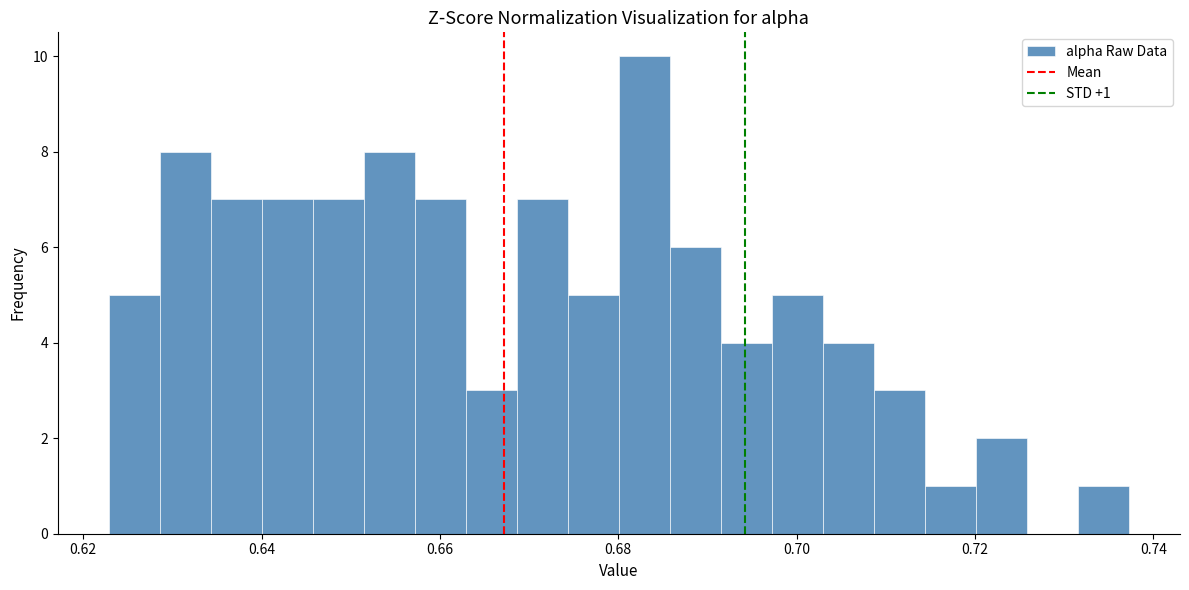

Read against the x-axis, roughly where is the centre of the tallest bar?

0.682